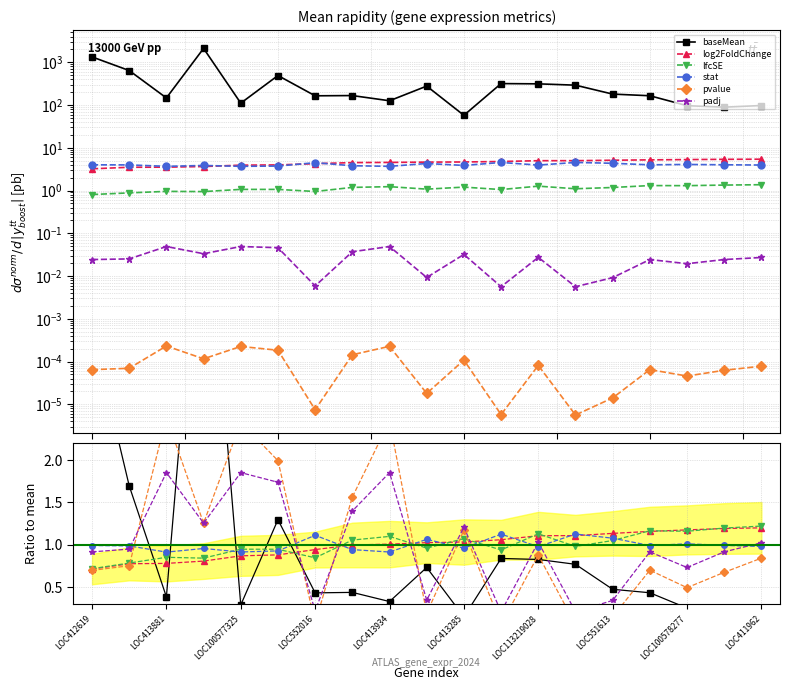

The log2FoldChange series shows 1.0 at LOC413285. True or false?

True